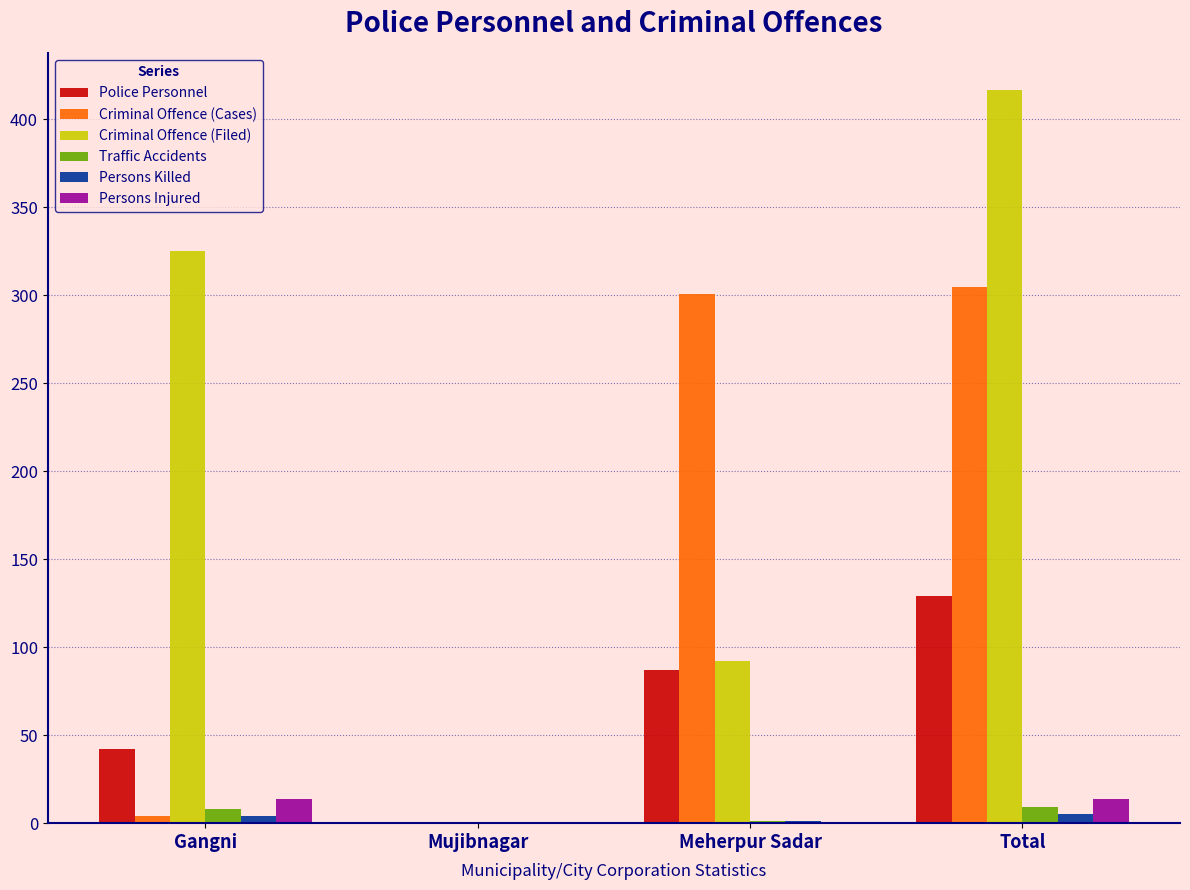

Which series has the largest total across all categories?

Criminal Offence (Filed)